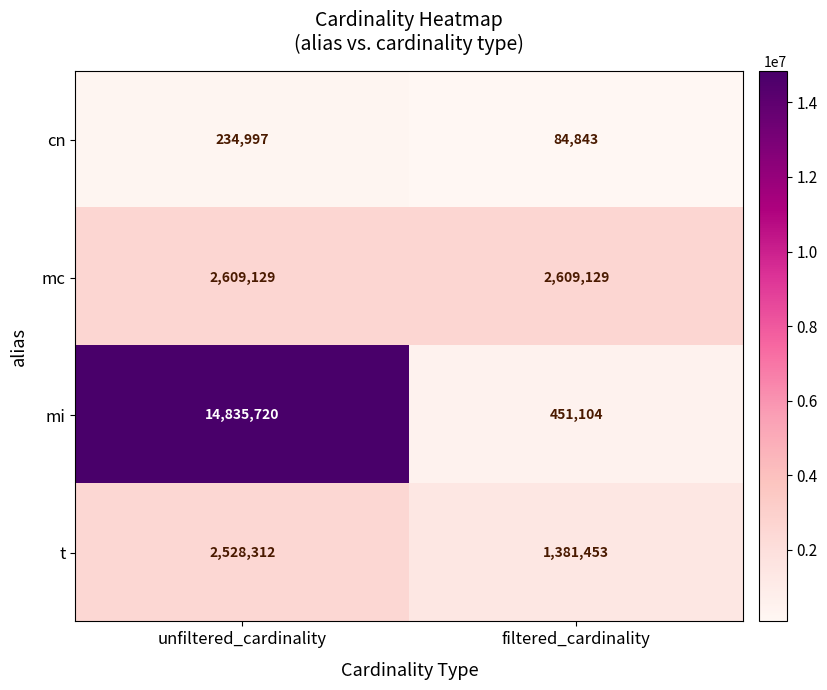

What is the minimum value for mc?

2609129